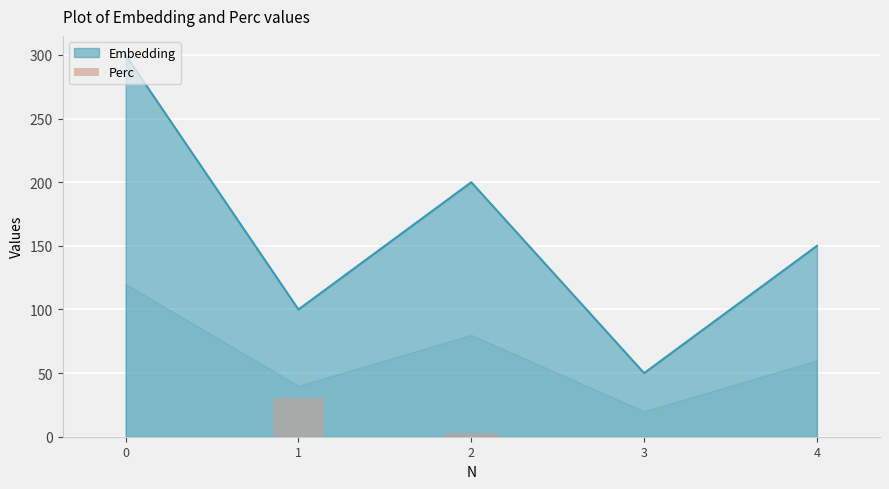

Rank the categories by Embedding value from lowest to highest.

3, 1, 4, 2, 0